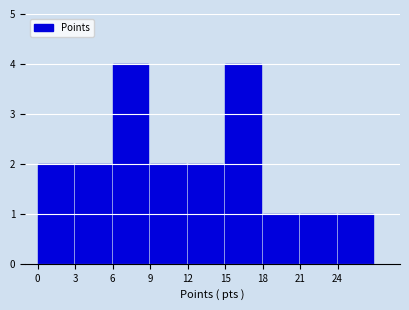

What is the height of the bar covering 24 to 27 on the x-axis? The values are not printed on the chart, so give them approximately, as read against the axis.

1